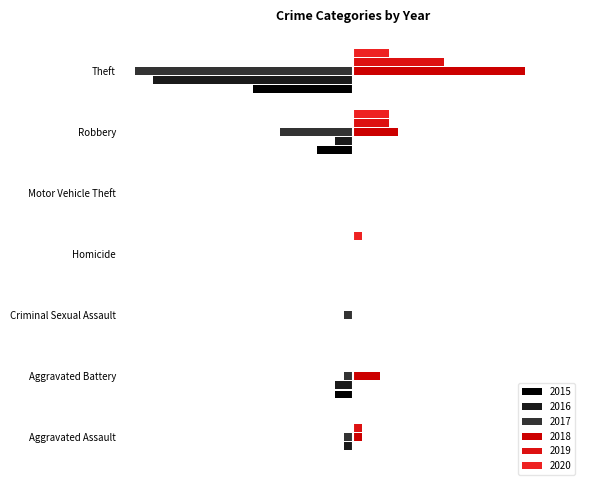

Between Theft and Robbery, which is larger?

Robbery